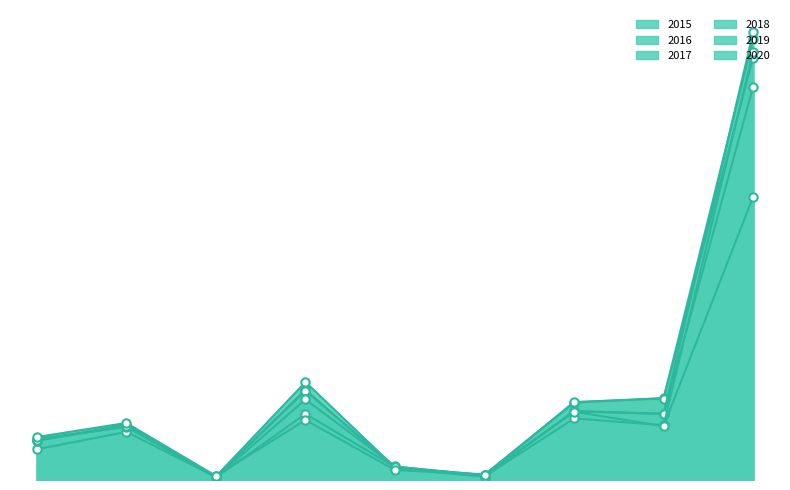

What value does the 2020 series have at Motor Vehicle Theft?

9956